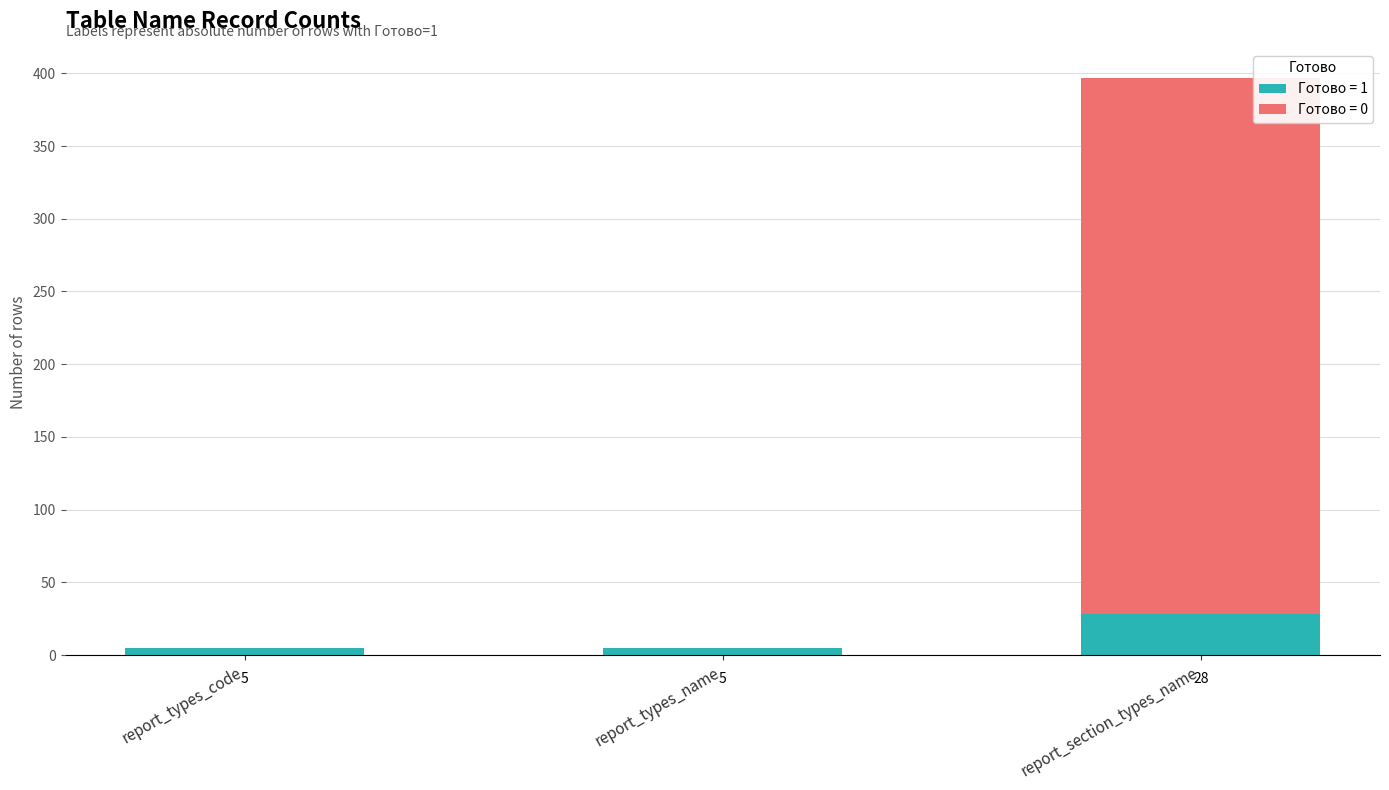

What is the sum of the Готово = 1 values at report_types_code and report_types_name?

10